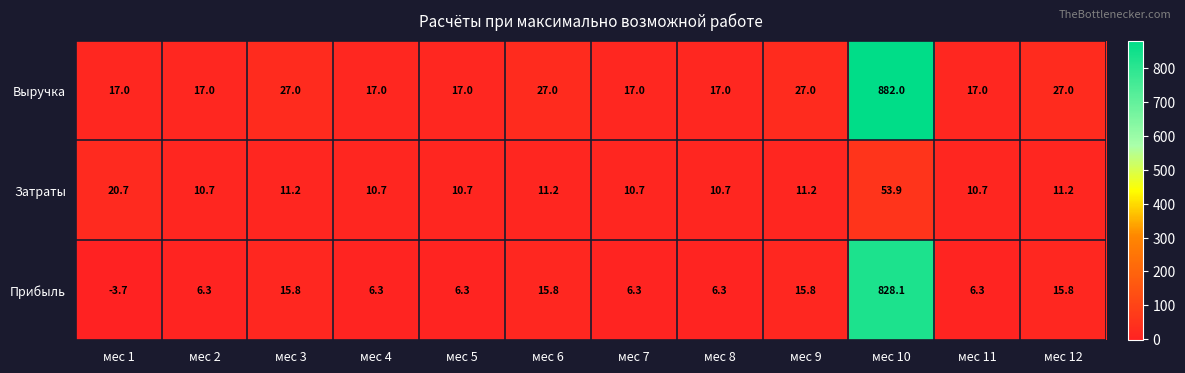

What is the difference between the highest and lowest values at мес 2?

10.7